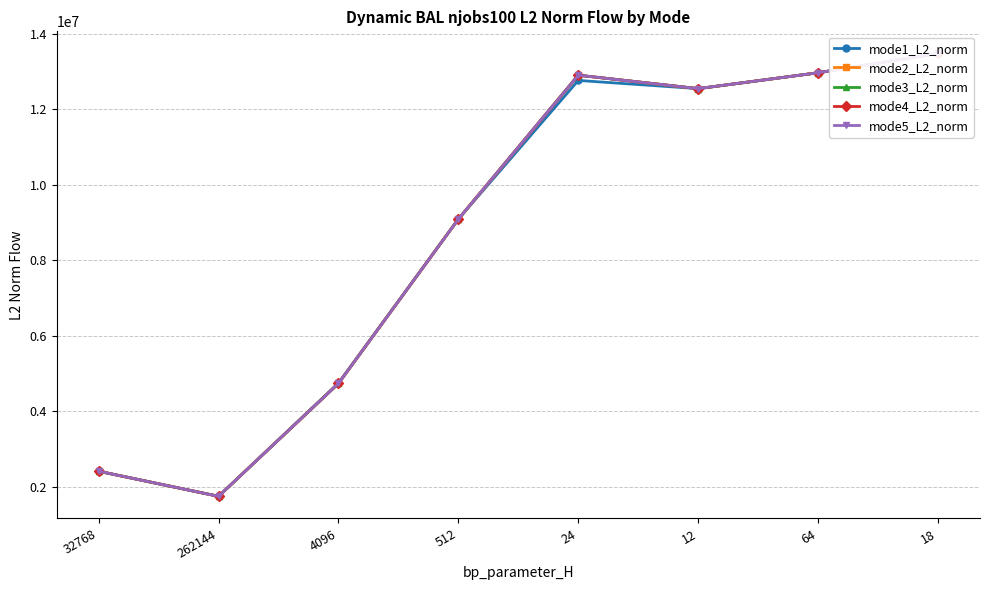

True or false: mode4_L2_norm has a value of 1221314.5 at 262144.

False